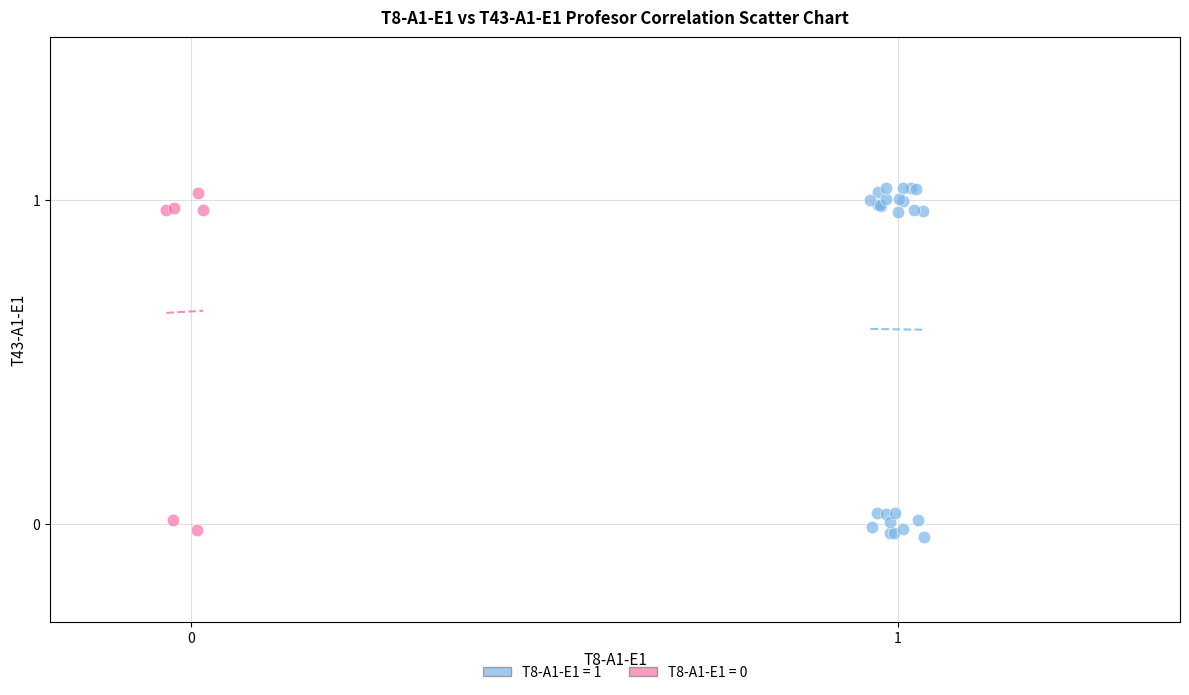

Which series has the widest spread of Y values?

T8-A1-E1 = 1